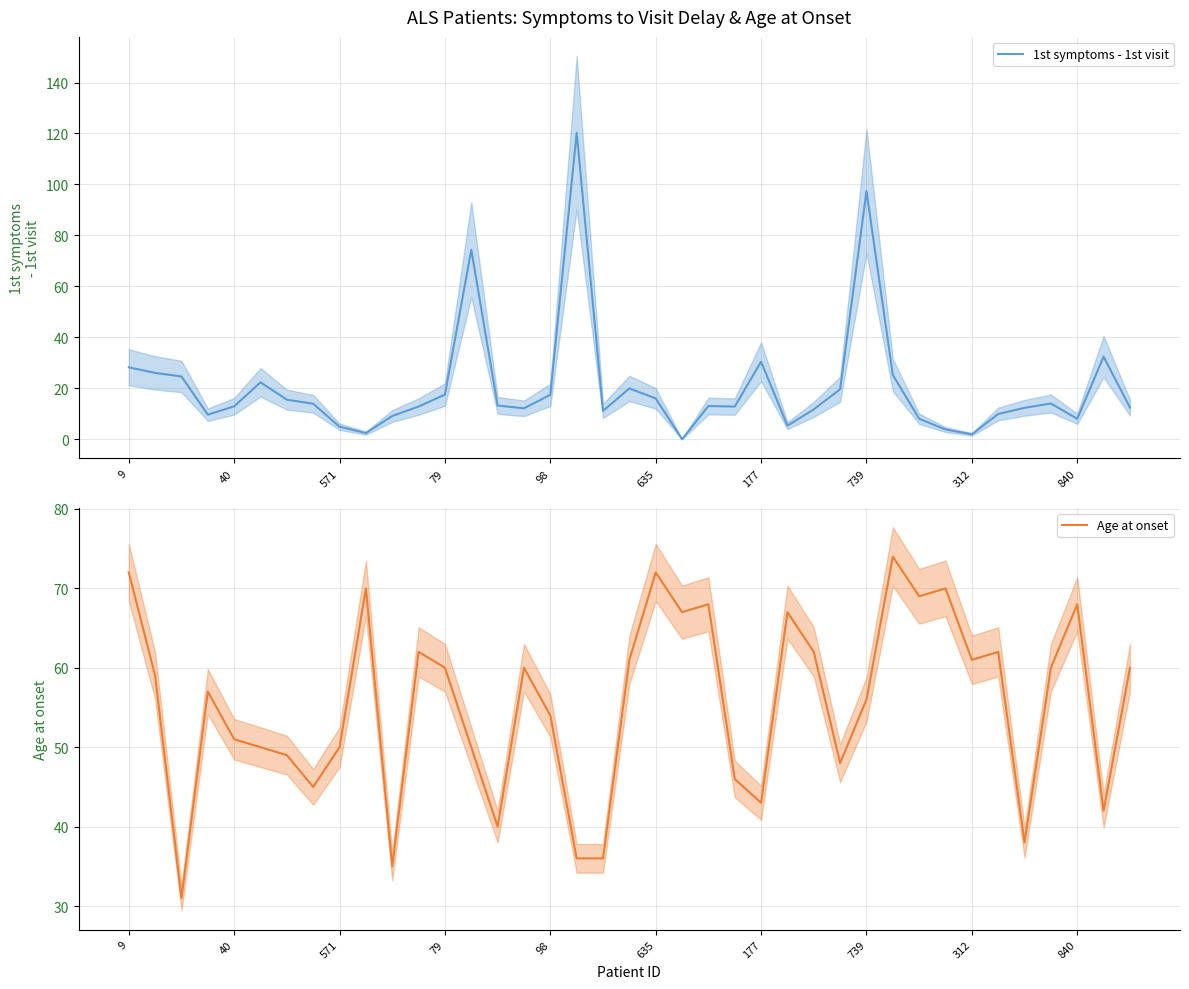

Is it true that Age at onset equals 60 at 79?

True